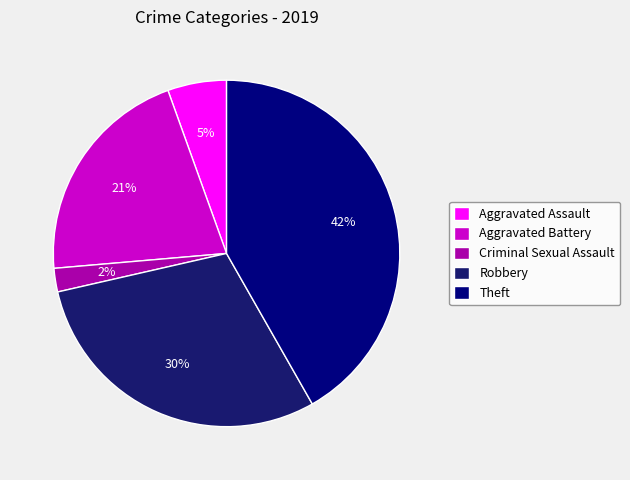

How many slices are in this pie chart?

5